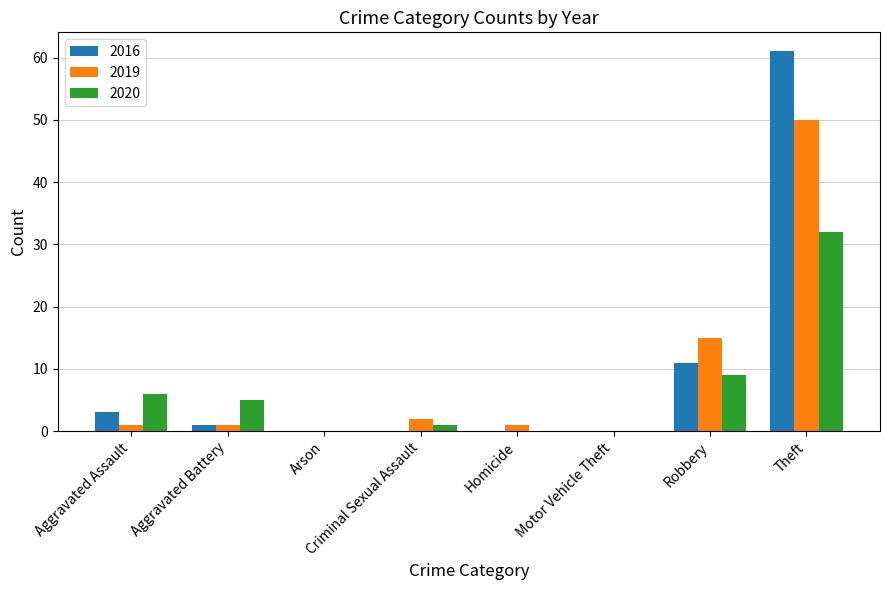

What is the highest value of the 2016 series?

61